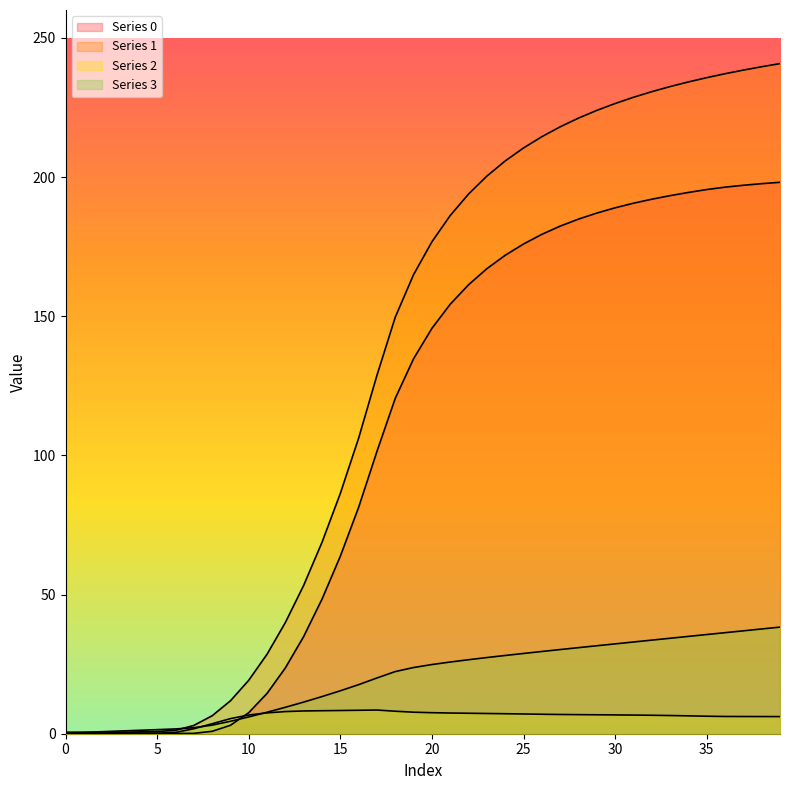

True or false: 2 has a value of 5.0 at 12.

False